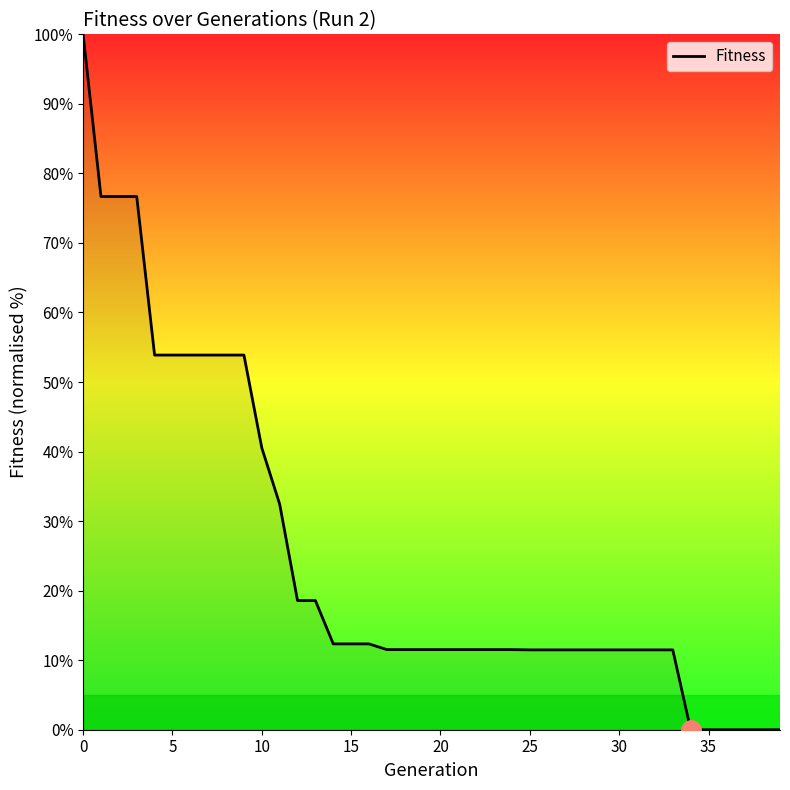

Does the chart have visible grid lines?

No